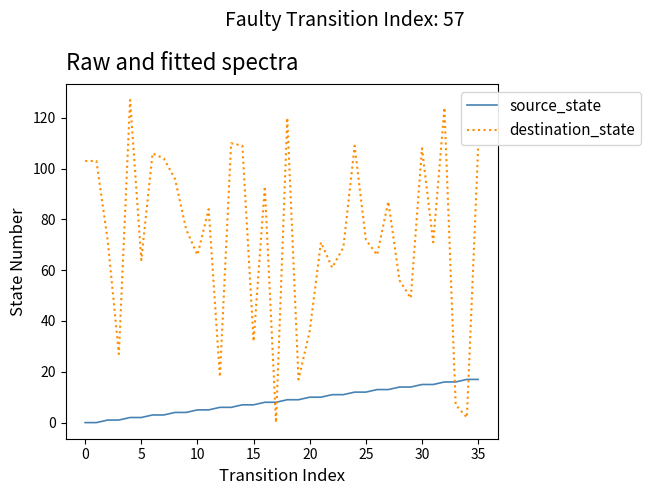

What is the difference between the maximum and minimum values in the source_state series?

17